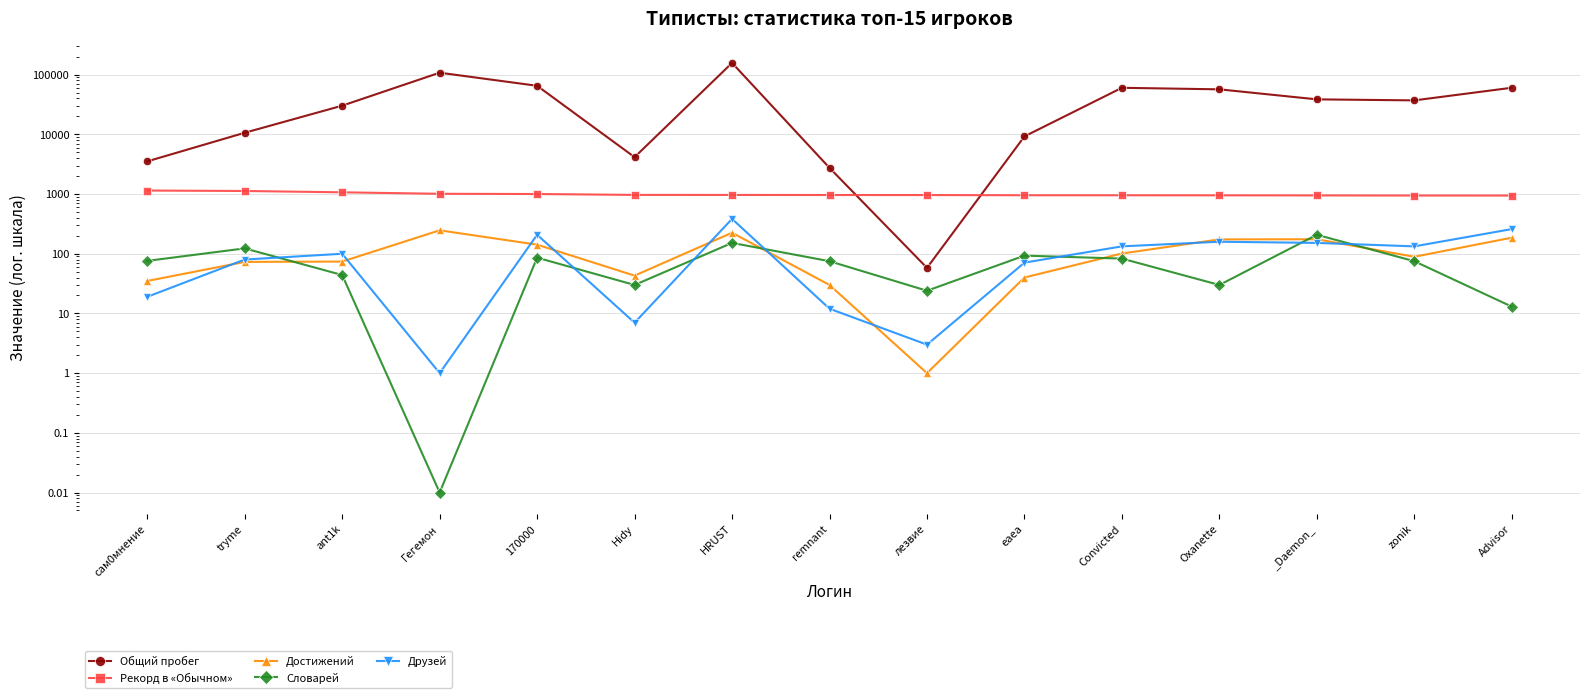

What is the difference between the maximum and minimum values in the Рекорд в «Обычном» series?

202.0